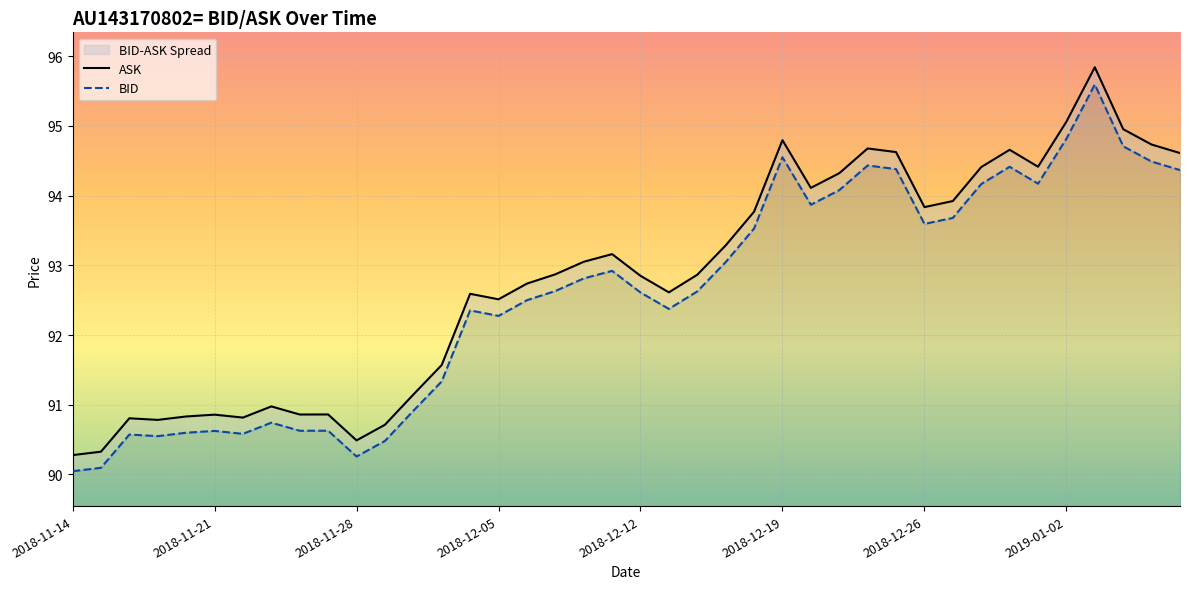

At which label is ASK closest to 93?

18